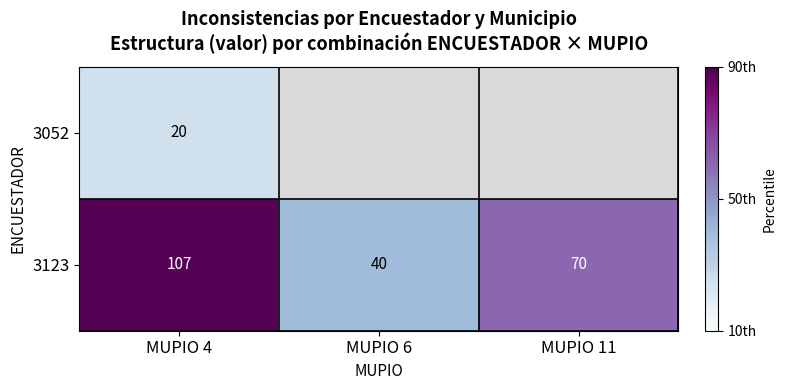

At which category is the sum across all series the highest?

MUPIO 4